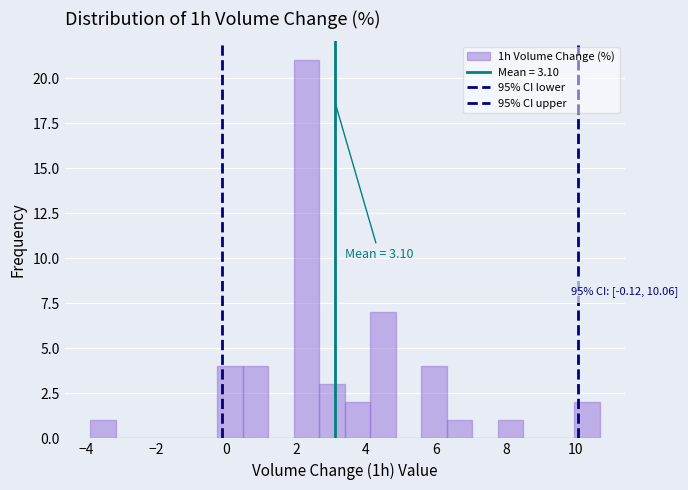

Read against the x-axis, roughly where is the centre of the tallest bar?

2.4